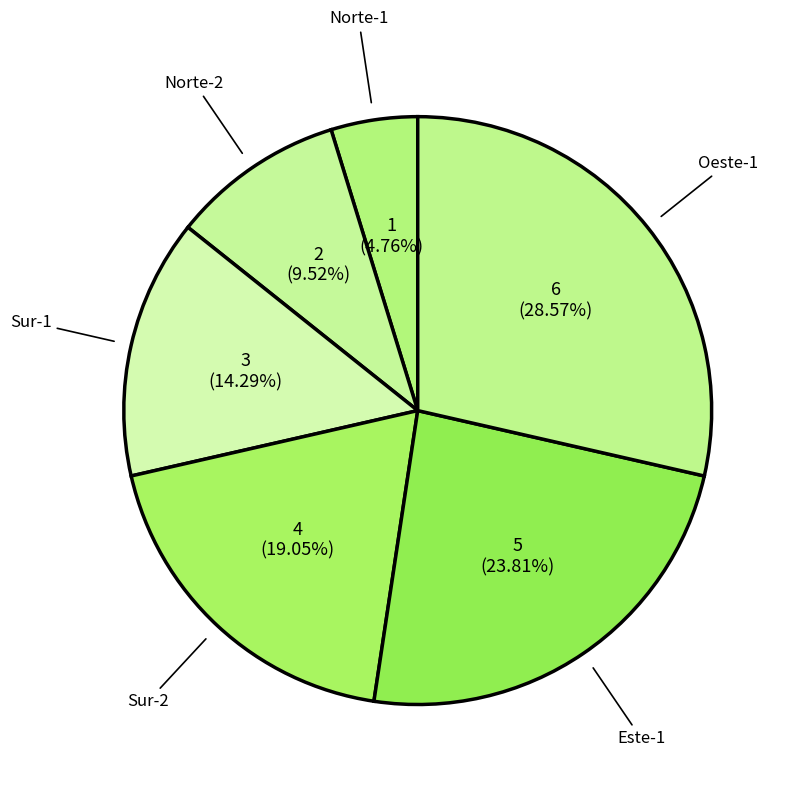

Does any single category account for the majority?

No